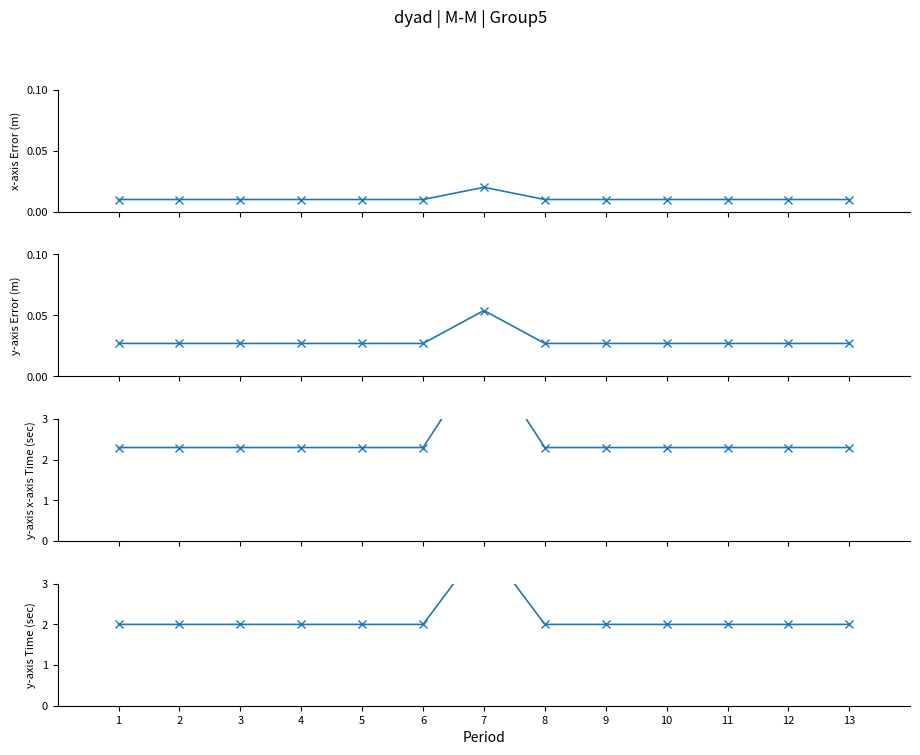

Where is the first local maximum for x-axis Error (m)?

7